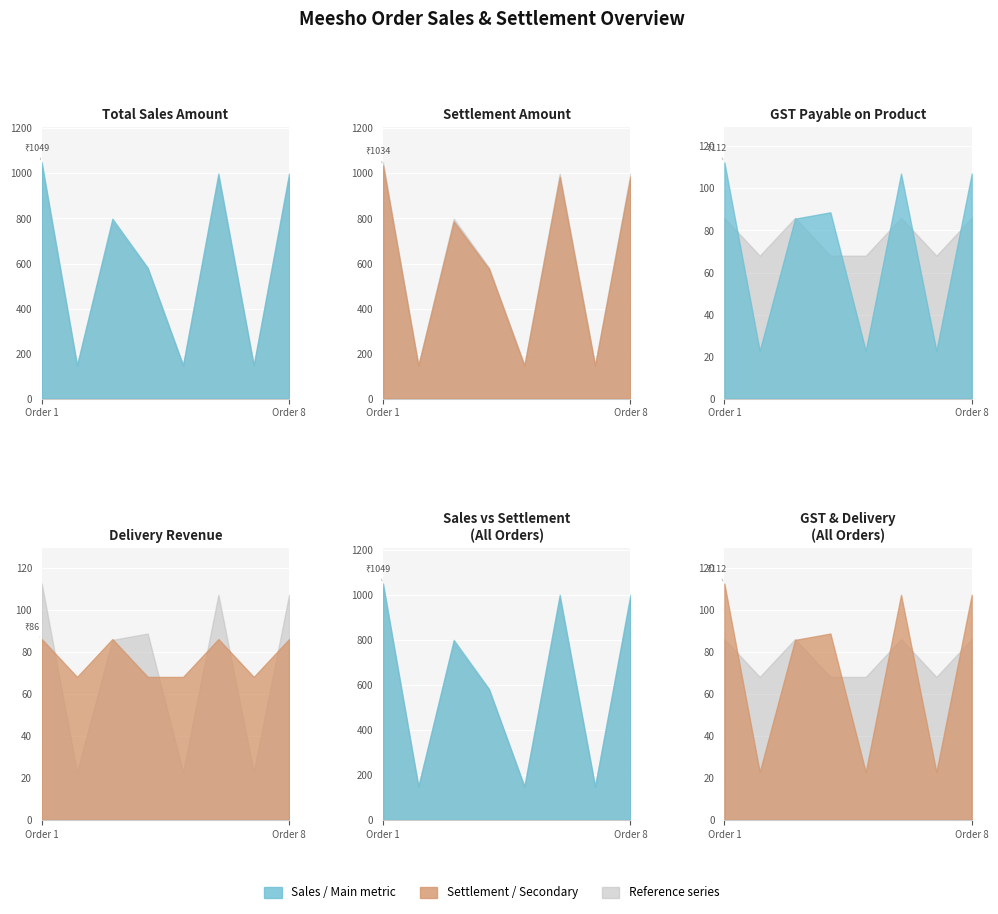

True or false: Settlement Amount and Total Sales Amount cross at least once.

False